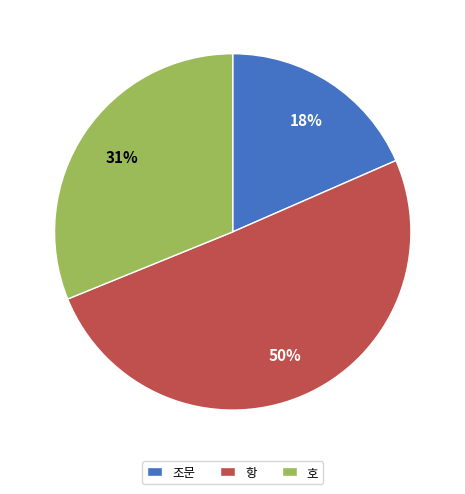

To the nearest percent, what is the average slice percentage?

33%